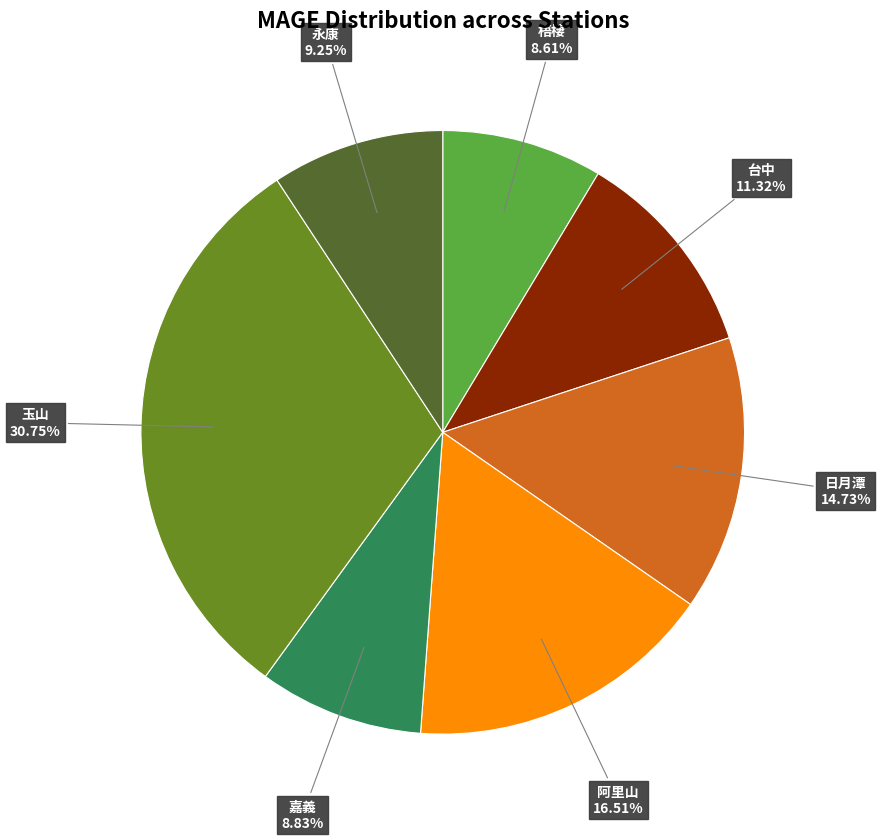

Does any single category account for the majority?

No